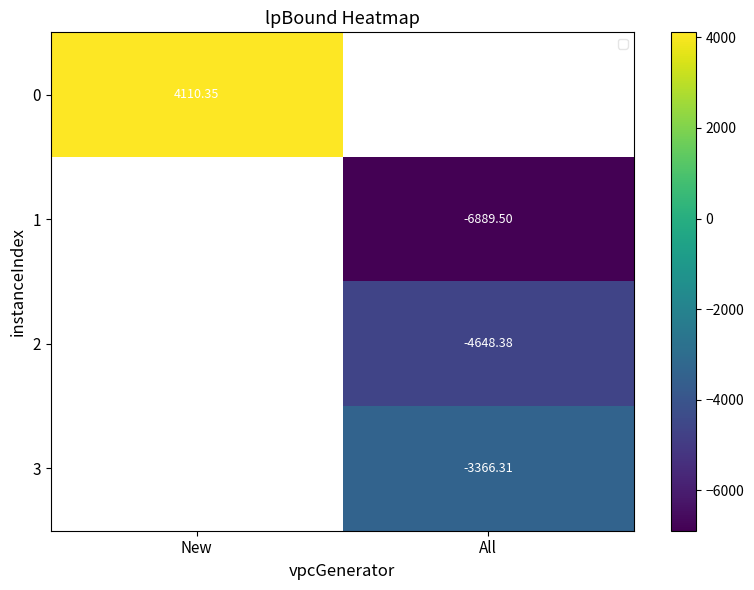

Which label corresponds to the largest value in the chart?

New